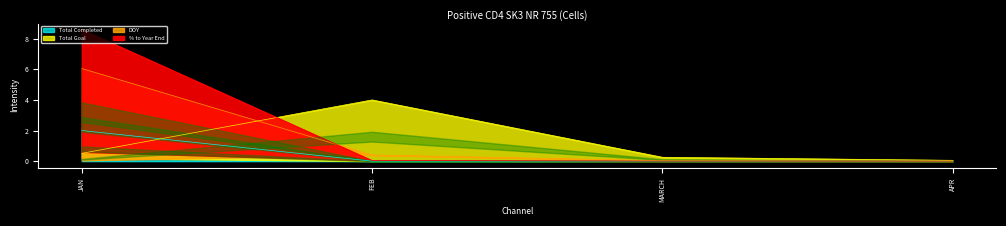

Where is % to Year End nearest to the value 3?

FEB